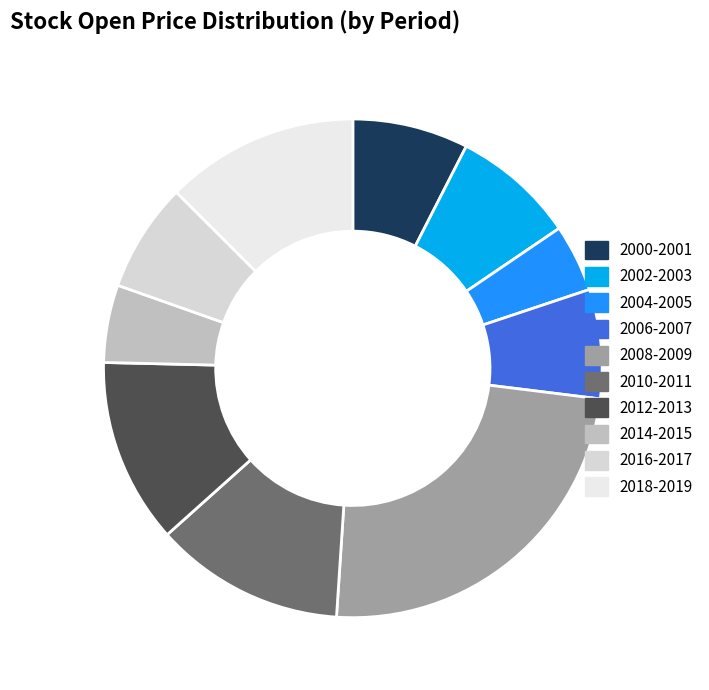

Count the number of slices in the pie.

10